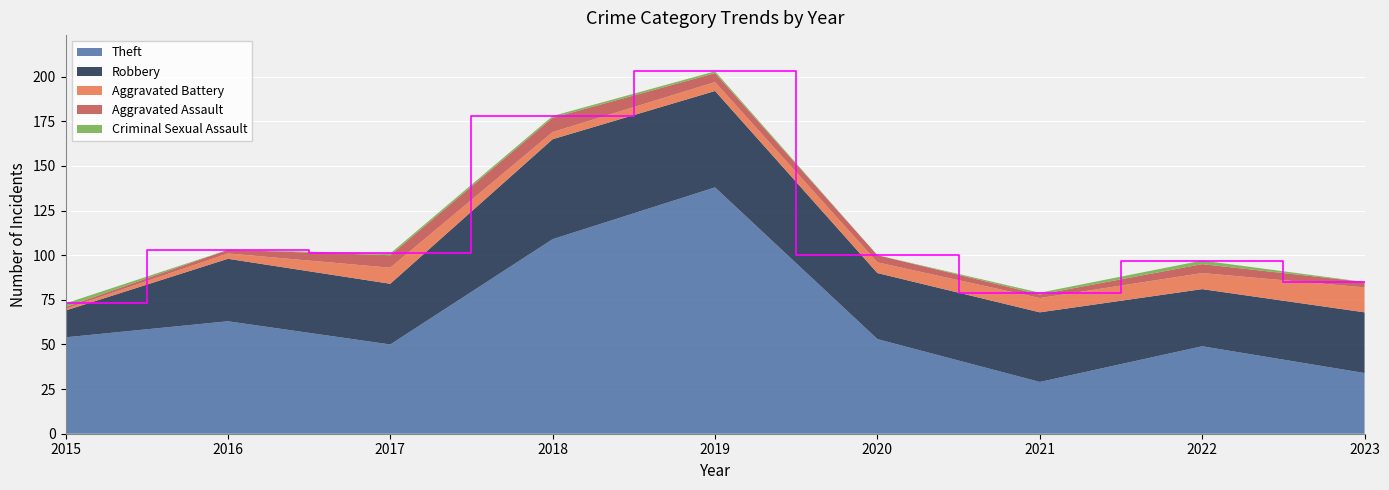

Reading right to left, extract all data points from this chart.

Theft: 34	49	29	53	138	109	50	63	54
Robbery: 34	32	39	37	54	56	34	35	15
Aggravated Battery: 14	9	8	6	5	4	9	3	1
Aggravated Assault: 3	5	2	4	5	8	7	2	1
Criminal Sexual Assault: 0	2	1	0	1	1	1	0	2